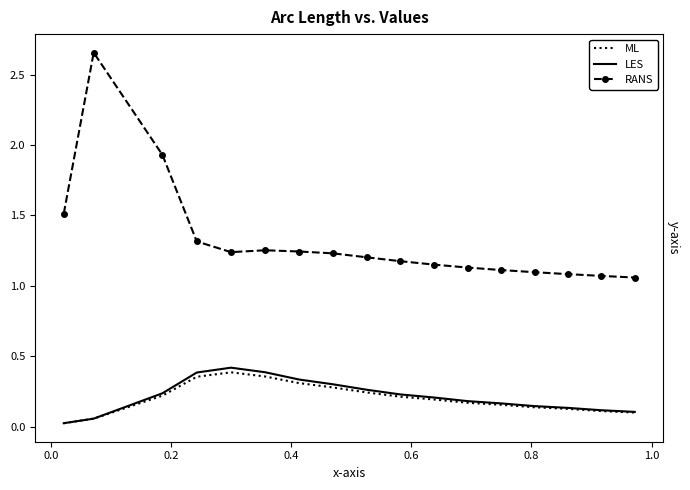

What are all the series names shown in the legend?

ML, LES, RANS